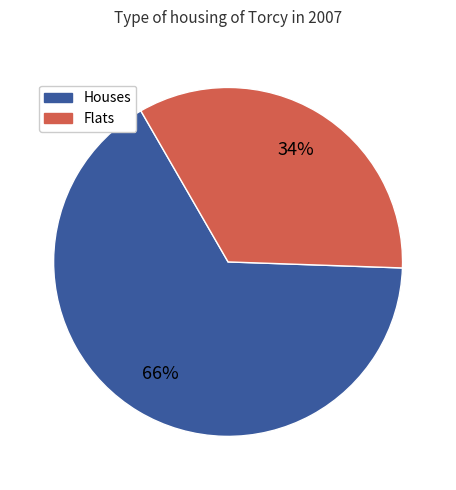

How many segments does this pie chart have?

2